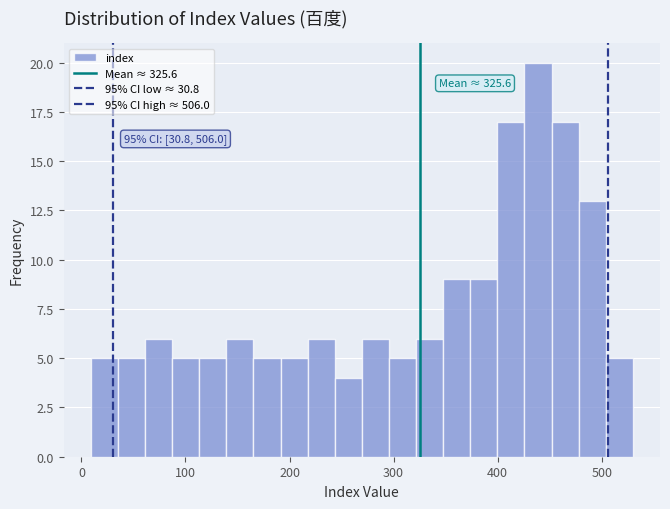

Around what value on the x-axis is the tallest bar? Give the approximate position of its centre, as read against the axis.

440